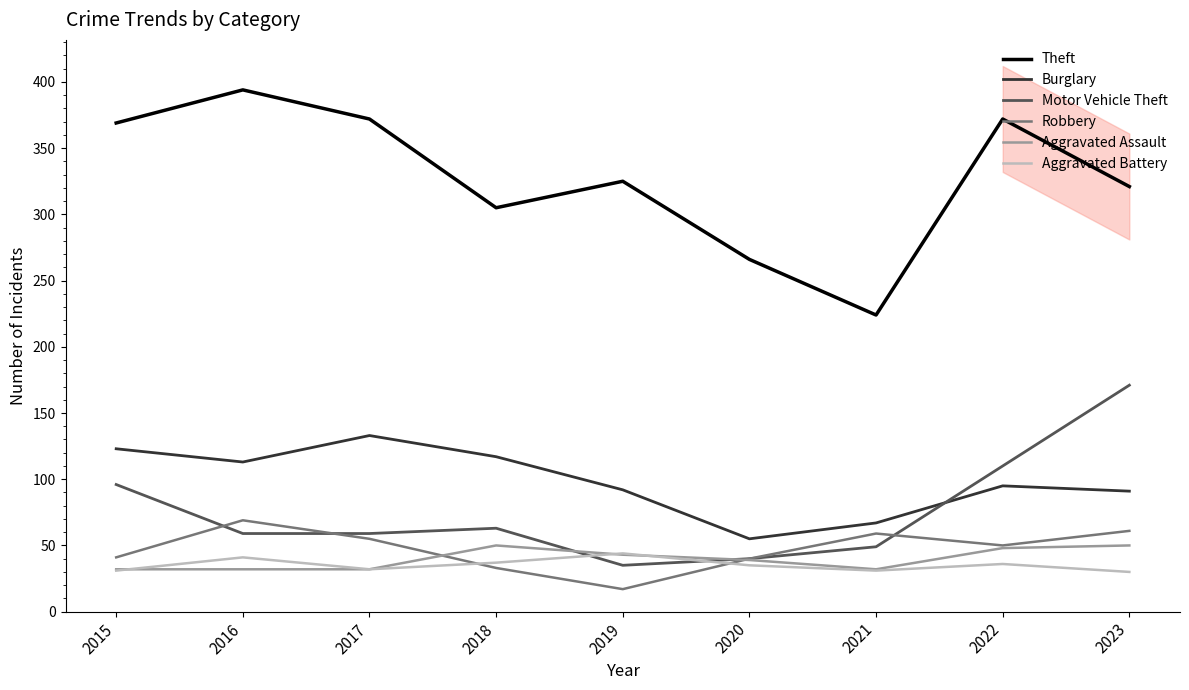

Rank the series by their maximum value, from lowest to highest.

Aggravated Battery, Aggravated Assault, Robbery, Burglary, Motor Vehicle Theft, Theft